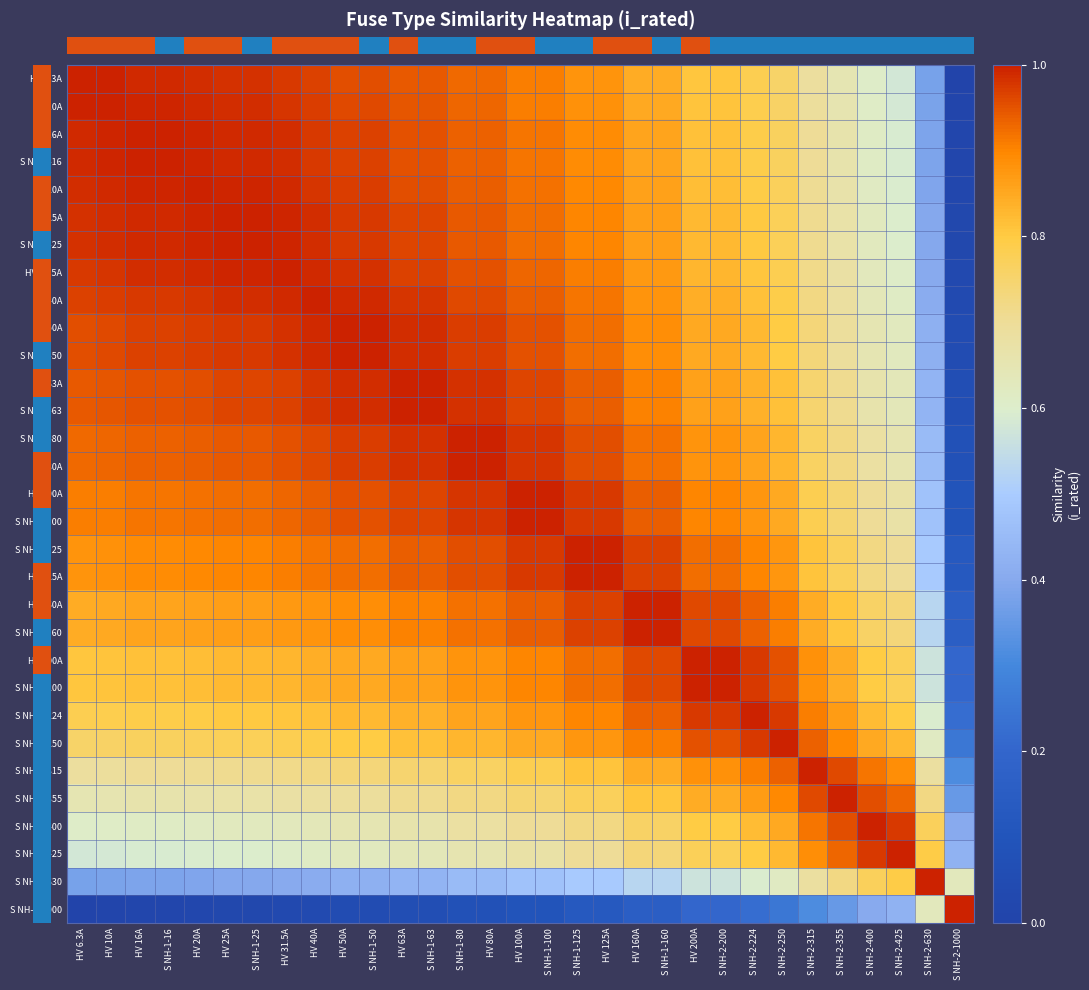

Reading left to right, what are all the values shown in this chart?

row_0: HV 6.3A=1.0	HV 10A=1.0	HV 16A=1.0	S NH-1-16=1.0	HV 20A=1.0	HV 25A=1.0	S NH-1-25=1.0	HV 31.5A=1.0	HV 40A=1.0	HV 50A=1.0	S NH-1-50=1.0	HV 63A=0.9	S NH-1-63=0.9	S NH-1-80=0.9	HV 80A=0.9	HV 100A=0.9	S NH-1-100=0.9	S NH-1-125=0.9	HV 125A=0.9	HV 160A=0.8	S NH-1-160=0.8	HV 200A=0.8	S NH-2-200=0.8	S NH-2-224=0.8	S NH-2-250=0.8	S NH-2-315=0.7	S NH-2-355=0.7	S NH-2-400=0.6	S NH-2-425=0.6	S NH-2-630=0.4	S NH-2-1000=0.0
row_1: HV 6.3A=1.0	HV 10A=1.0	HV 16A=1.0	S NH-1-16=1.0	HV 20A=1.0	HV 25A=1.0	S NH-1-25=1.0	HV 31.5A=1.0	HV 40A=1.0	HV 50A=1.0	S NH-1-50=1.0	HV 63A=0.9	S NH-1-63=0.9	S NH-1-80=0.9	HV 80A=0.9	HV 100A=0.9	S NH-1-100=0.9	S NH-1-125=0.9	HV 125A=0.9	HV 160A=0.8	S NH-1-160=0.8	HV 200A=0.8	S NH-2-200=0.8	S NH-2-224=0.8	S NH-2-250=0.8	S NH-2-315=0.7	S NH-2-355=0.7	S NH-2-400=0.6	S NH-2-425=0.6	S NH-2-630=0.4	S NH-2-1000=0.0
row_2: HV 6.3A=1.0	HV 10A=1.0	HV 16A=1.0	S NH-1-16=1.0	HV 20A=1.0	HV 25A=1.0	S NH-1-25=1.0	HV 31.5A=1.0	HV 40A=1.0	HV 50A=1.0	S NH-1-50=1.0	HV 63A=1.0	S NH-1-63=1.0	S NH-1-80=0.9	HV 80A=0.9	HV 100A=0.9	S NH-1-100=0.9	S NH-1-125=0.9	HV 125A=0.9	HV 160A=0.9	S NH-1-160=0.9	HV 200A=0.8	S NH-2-200=0.8	S NH-2-224=0.8	S NH-2-250=0.8	S NH-2-315=0.7	S NH-2-355=0.7	S NH-2-400=0.6	S NH-2-425=0.6	S NH-2-630=0.4	S NH-2-1000=0.0
row_3: HV 6.3A=1.0	HV 10A=1.0	HV 16A=1.0	S NH-1-16=1.0	HV 20A=1.0	HV 25A=1.0	S NH-1-25=1.0	HV 31.5A=1.0	HV 40A=1.0	HV 50A=1.0	S NH-1-50=1.0	HV 63A=1.0	S NH-1-63=1.0	S NH-1-80=0.9	HV 80A=0.9	HV 100A=0.9	S NH-1-100=0.9	S NH-1-125=0.9	HV 125A=0.9	HV 160A=0.9	S NH-1-160=0.9	HV 200A=0.8	S NH-2-200=0.8	S NH-2-224=0.8	S NH-2-250=0.8	S NH-2-315=0.7	S NH-2-355=0.7	S NH-2-400=0.6	S NH-2-425=0.6	S NH-2-630=0.4	S NH-2-1000=0.0
row_4: HV 6.3A=1.0	HV 10A=1.0	HV 16A=1.0	S NH-1-16=1.0	HV 20A=1.0	HV 25A=1.0	S NH-1-25=1.0	HV 31.5A=1.0	HV 40A=1.0	HV 50A=1.0	S NH-1-50=1.0	HV 63A=1.0	S NH-1-63=1.0	S NH-1-80=0.9	HV 80A=0.9	HV 100A=0.9	S NH-1-100=0.9	S NH-1-125=0.9	HV 125A=0.9	HV 160A=0.9	S NH-1-160=0.9	HV 200A=0.8	S NH-2-200=0.8	S NH-2-224=0.8	S NH-2-250=0.8	S NH-2-315=0.7	S NH-2-355=0.7	S NH-2-400=0.6	S NH-2-425=0.6	S NH-2-630=0.4	S NH-2-1000=0.0
row_5: HV 6.3A=1.0	HV 10A=1.0	HV 16A=1.0	S NH-1-16=1.0	HV 20A=1.0	HV 25A=1.0	S NH-1-25=1.0	HV 31.5A=1.0	HV 40A=1.0	HV 50A=1.0	S NH-1-50=1.0	HV 63A=1.0	S NH-1-63=1.0	S NH-1-80=0.9	HV 80A=0.9	HV 100A=0.9	S NH-1-100=0.9	S NH-1-125=0.9	HV 125A=0.9	HV 160A=0.9	S NH-1-160=0.9	HV 200A=0.8	S NH-2-200=0.8	S NH-2-224=0.8	S NH-2-250=0.8	S NH-2-315=0.7	S NH-2-355=0.7	S NH-2-400=0.6	S NH-2-425=0.6	S NH-2-630=0.4	S NH-2-1000=0.0
row_6: HV 6.3A=1.0	HV 10A=1.0	HV 16A=1.0	S NH-1-16=1.0	HV 20A=1.0	HV 25A=1.0	S NH-1-25=1.0	HV 31.5A=1.0	HV 40A=1.0	HV 50A=1.0	S NH-1-50=1.0	HV 63A=1.0	S NH-1-63=1.0	S NH-1-80=0.9	HV 80A=0.9	HV 100A=0.9	S NH-1-100=0.9	S NH-1-125=0.9	HV 125A=0.9	HV 160A=0.9	S NH-1-160=0.9	HV 200A=0.8	S NH-2-200=0.8	S NH-2-224=0.8	S NH-2-250=0.8	S NH-2-315=0.7	S NH-2-355=0.7	S NH-2-400=0.6	S NH-2-425=0.6	S NH-2-630=0.4	S NH-2-1000=0.0
row_7: HV 6.3A=1.0	HV 10A=1.0	HV 16A=1.0	S NH-1-16=1.0	HV 20A=1.0	HV 25A=1.0	S NH-1-25=1.0	HV 31.5A=1.0	HV 40A=1.0	HV 50A=1.0	S NH-1-50=1.0	HV 63A=1.0	S NH-1-63=1.0	S NH-1-80=1.0	HV 80A=1.0	HV 100A=0.9	S NH-1-100=0.9	S NH-1-125=0.9	HV 125A=0.9	HV 160A=0.9	S NH-1-160=0.9	HV 200A=0.8	S NH-2-200=0.8	S NH-2-224=0.8	S NH-2-250=0.8	S NH-2-315=0.7	S NH-2-355=0.7	S NH-2-400=0.6	S NH-2-425=0.6	S NH-2-630=0.4	S NH-2-1000=0.0
row_8: HV 6.3A=1.0	HV 10A=1.0	HV 16A=1.0	S NH-1-16=1.0	HV 20A=1.0	HV 25A=1.0	S NH-1-25=1.0	HV 31.5A=1.0	HV 40A=1.0	HV 50A=1.0	S NH-1-50=1.0	HV 63A=1.0	S NH-1-63=1.0	S NH-1-80=1.0	HV 80A=1.0	HV 100A=0.9	S NH-1-100=0.9	S NH-1-125=0.9	HV 125A=0.9	HV 160A=0.9	S NH-1-160=0.9	HV 200A=0.8	S NH-2-200=0.8	S NH-2-224=0.8	S NH-2-250=0.8	S NH-2-315=0.7	S NH-2-355=0.7	S NH-2-400=0.6	S NH-2-425=0.6	S NH-2-630=0.4	S NH-2-1000=0.0
row_9: HV 6.3A=1.0	HV 10A=1.0	HV 16A=1.0	S NH-1-16=1.0	HV 20A=1.0	HV 25A=1.0	S NH-1-25=1.0	HV 31.5A=1.0	HV 40A=1.0	HV 50A=1.0	S NH-1-50=1.0	HV 63A=1.0	S NH-1-63=1.0	S NH-1-80=1.0	HV 80A=1.0	HV 100A=0.9	S NH-1-100=0.9	S NH-1-125=0.9	HV 125A=0.9	HV 160A=0.9	S NH-1-160=0.9	HV 200A=0.8	S NH-2-200=0.8	S NH-2-224=0.8	S NH-2-250=0.8	S NH-2-315=0.7	S NH-2-355=0.7	S NH-2-400=0.7	S NH-2-425=0.6	S NH-2-630=0.4	S NH-2-1000=0.1
row_10: HV 6.3A=1.0	HV 10A=1.0	HV 16A=1.0	S NH-1-16=1.0	HV 20A=1.0	HV 25A=1.0	S NH-1-25=1.0	HV 31.5A=1.0	HV 40A=1.0	HV 50A=1.0	S NH-1-50=1.0	HV 63A=1.0	S NH-1-63=1.0	S NH-1-80=1.0	HV 80A=1.0	HV 100A=0.9	S NH-1-100=0.9	S NH-1-125=0.9	HV 125A=0.9	HV 160A=0.9	S NH-1-160=0.9	HV 200A=0.8	S NH-2-200=0.8	S NH-2-224=0.8	S NH-2-250=0.8	S NH-2-315=0.7	S NH-2-355=0.7	S NH-2-400=0.7	S NH-2-425=0.6	S NH-2-630=0.4	S NH-2-1000=0.1
row_11: HV 6.3A=0.9	HV 10A=0.9	HV 16A=1.0	S NH-1-16=1.0	HV 20A=1.0	HV 25A=1.0	S NH-1-25=1.0	HV 31.5A=1.0	HV 40A=1.0	HV 50A=1.0	S NH-1-50=1.0	HV 63A=1.0	S NH-1-63=1.0	S NH-1-80=1.0	HV 80A=1.0	HV 100A=1.0	S NH-1-100=1.0	S NH-1-125=0.9	HV 125A=0.9	HV 160A=0.9	S NH-1-160=0.9	HV 200A=0.9	S NH-2-200=0.9	S NH-2-224=0.8	S NH-2-250=0.8	S NH-2-315=0.7	S NH-2-355=0.7	S NH-2-400=0.7	S NH-2-425=0.6	S NH-2-630=0.4	S NH-2-1000=0.1
row_12: HV 6.3A=0.9	HV 10A=0.9	HV 16A=1.0	S NH-1-16=1.0	HV 20A=1.0	HV 25A=1.0	S NH-1-25=1.0	HV 31.5A=1.0	HV 40A=1.0	HV 50A=1.0	S NH-1-50=1.0	HV 63A=1.0	S NH-1-63=1.0	S NH-1-80=1.0	HV 80A=1.0	HV 100A=1.0	S NH-1-100=1.0	S NH-1-125=0.9	HV 125A=0.9	HV 160A=0.9	S NH-1-160=0.9	HV 200A=0.9	S NH-2-200=0.9	S NH-2-224=0.8	S NH-2-250=0.8	S NH-2-315=0.7	S NH-2-355=0.7	S NH-2-400=0.7	S NH-2-425=0.6	S NH-2-630=0.4	S NH-2-1000=0.1
row_13: HV 6.3A=0.9	HV 10A=0.9	HV 16A=0.9	S NH-1-16=0.9	HV 20A=0.9	HV 25A=0.9	S NH-1-25=0.9	HV 31.5A=1.0	HV 40A=1.0	HV 50A=1.0	S NH-1-50=1.0	HV 63A=1.0	S NH-1-63=1.0	S NH-1-80=1.0	HV 80A=1.0	HV 100A=1.0	S NH-1-100=1.0	S NH-1-125=1.0	HV 125A=1.0	HV 160A=0.9	S NH-1-160=0.9	HV 200A=0.9	S NH-2-200=0.9	S NH-2-224=0.9	S NH-2-250=0.8	S NH-2-315=0.8	S NH-2-355=0.7	S NH-2-400=0.7	S NH-2-425=0.7	S NH-2-630=0.4	S NH-2-1000=0.1
row_14: HV 6.3A=0.9	HV 10A=0.9	HV 16A=0.9	S NH-1-16=0.9	HV 20A=0.9	HV 25A=0.9	S NH-1-25=0.9	HV 31.5A=1.0	HV 40A=1.0	HV 50A=1.0	S NH-1-50=1.0	HV 63A=1.0	S NH-1-63=1.0	S NH-1-80=1.0	HV 80A=1.0	HV 100A=1.0	S NH-1-100=1.0	S NH-1-125=1.0	HV 125A=1.0	HV 160A=0.9	S NH-1-160=0.9	HV 200A=0.9	S NH-2-200=0.9	S NH-2-224=0.9	S NH-2-250=0.8	S NH-2-315=0.8	S NH-2-355=0.7	S NH-2-400=0.7	S NH-2-425=0.7	S NH-2-630=0.4	S NH-2-1000=0.1
row_15: HV 6.3A=0.9	HV 10A=0.9	HV 16A=0.9	S NH-1-16=0.9	HV 20A=0.9	HV 25A=0.9	S NH-1-25=0.9	HV 31.5A=0.9	HV 40A=0.9	HV 50A=0.9	S NH-1-50=0.9	HV 63A=1.0	S NH-1-63=1.0	S NH-1-80=1.0	HV 80A=1.0	HV 100A=1.0	S NH-1-100=1.0	S NH-1-125=1.0	HV 125A=1.0	HV 160A=0.9	S NH-1-160=0.9	HV 200A=0.9	S NH-2-200=0.9	S NH-2-224=0.9	S NH-2-250=0.8	S NH-2-315=0.8	S NH-2-355=0.7	S NH-2-400=0.7	S NH-2-425=0.7	S NH-2-630=0.5	S NH-2-1000=0.1
row_16: HV 6.3A=0.9	HV 10A=0.9	HV 16A=0.9	S NH-1-16=0.9	HV 20A=0.9	HV 25A=0.9	S NH-1-25=0.9	HV 31.5A=0.9	HV 40A=0.9	HV 50A=0.9	S NH-1-50=0.9	HV 63A=1.0	S NH-1-63=1.0	S NH-1-80=1.0	HV 80A=1.0	HV 100A=1.0	S NH-1-100=1.0	S NH-1-125=1.0	HV 125A=1.0	HV 160A=0.9	S NH-1-160=0.9	HV 200A=0.9	S NH-2-200=0.9	S NH-2-224=0.9	S NH-2-250=0.8	S NH-2-315=0.8	S NH-2-355=0.7	S NH-2-400=0.7	S NH-2-425=0.7	S NH-2-630=0.5	S NH-2-1000=0.1
row_17: HV 6.3A=0.9	HV 10A=0.9	HV 16A=0.9	S NH-1-16=0.9	HV 20A=0.9	HV 25A=0.9	S NH-1-25=0.9	HV 31.5A=0.9	HV 40A=0.9	HV 50A=0.9	S NH-1-50=0.9	HV 63A=0.9	S NH-1-63=0.9	S NH-1-80=1.0	HV 80A=1.0	HV 100A=1.0	S NH-1-100=1.0	S NH-1-125=1.0	HV 125A=1.0	HV 160A=1.0	S NH-1-160=1.0	HV 200A=0.9	S NH-2-200=0.9	S NH-2-224=0.9	S NH-2-250=0.9	S NH-2-315=0.8	S NH-2-355=0.8	S NH-2-400=0.7	S NH-2-425=0.7	S NH-2-630=0.5	S NH-2-1000=0.1
row_18: HV 6.3A=0.9	HV 10A=0.9	HV 16A=0.9	S NH-1-16=0.9	HV 20A=0.9	HV 25A=0.9	S NH-1-25=0.9	HV 31.5A=0.9	HV 40A=0.9	HV 50A=0.9	S NH-1-50=0.9	HV 63A=0.9	S NH-1-63=0.9	S NH-1-80=1.0	HV 80A=1.0	HV 100A=1.0	S NH-1-100=1.0	S NH-1-125=1.0	HV 125A=1.0	HV 160A=1.0	S NH-1-160=1.0	HV 200A=0.9	S NH-2-200=0.9	S NH-2-224=0.9	S NH-2-250=0.9	S NH-2-315=0.8	S NH-2-355=0.8	S NH-2-400=0.7	S NH-2-425=0.7	S NH-2-630=0.5	S NH-2-1000=0.1
row_19: HV 6.3A=0.8	HV 10A=0.8	HV 16A=0.9	S NH-1-16=0.9	HV 20A=0.9	HV 25A=0.9	S NH-1-25=0.9	HV 31.5A=0.9	HV 40A=0.9	HV 50A=0.9	S NH-1-50=0.9	HV 63A=0.9	S NH-1-63=0.9	S NH-1-80=0.9	HV 80A=0.9	HV 100A=0.9	S NH-1-100=0.9	S NH-1-125=1.0	HV 125A=1.0	HV 160A=1.0	S NH-1-160=1.0	HV 200A=1.0	S NH-2-200=1.0	S NH-2-224=0.9	S NH-2-250=0.9	S NH-2-315=0.8	S NH-2-355=0.8	S NH-2-400=0.8	S NH-2-425=0.7	S NH-2-630=0.5	S NH-2-1000=0.2
row_20: HV 6.3A=0.8	HV 10A=0.8	HV 16A=0.9	S NH-1-16=0.9	HV 20A=0.9	HV 25A=0.9	S NH-1-25=0.9	HV 31.5A=0.9	HV 40A=0.9	HV 50A=0.9	S NH-1-50=0.9	HV 63A=0.9	S NH-1-63=0.9	S NH-1-80=0.9	HV 80A=0.9	HV 100A=0.9	S NH-1-100=0.9	S NH-1-125=1.0	HV 125A=1.0	HV 160A=1.0	S NH-1-160=1.0	HV 200A=1.0	S NH-2-200=1.0	S NH-2-224=0.9	S NH-2-250=0.9	S NH-2-315=0.8	S NH-2-355=0.8	S NH-2-400=0.8	S NH-2-425=0.7	S NH-2-630=0.5	S NH-2-1000=0.2
row_21: HV 6.3A=0.8	HV 10A=0.8	HV 16A=0.8	S NH-1-16=0.8	HV 20A=0.8	HV 25A=0.8	S NH-1-25=0.8	HV 31.5A=0.8	HV 40A=0.8	HV 50A=0.8	S NH-1-50=0.8	HV 63A=0.9	S NH-1-63=0.9	S NH-1-80=0.9	HV 80A=0.9	HV 100A=0.9	S NH-1-100=0.9	S NH-1-125=0.9	HV 125A=0.9	HV 160A=1.0	S NH-1-160=1.0	HV 200A=1.0	S NH-2-200=1.0	S NH-2-224=1.0	S NH-2-250=0.9	S NH-2-315=0.9	S NH-2-355=0.8	S NH-2-400=0.8	S NH-2-425=0.8	S NH-2-630=0.6	S NH-2-1000=0.2
row_22: HV 6.3A=0.8	HV 10A=0.8	HV 16A=0.8	S NH-1-16=0.8	HV 20A=0.8	HV 25A=0.8	S NH-1-25=0.8	HV 31.5A=0.8	HV 40A=0.8	HV 50A=0.8	S NH-1-50=0.8	HV 63A=0.9	S NH-1-63=0.9	S NH-1-80=0.9	HV 80A=0.9	HV 100A=0.9	S NH-1-100=0.9	S NH-1-125=0.9	HV 125A=0.9	HV 160A=1.0	S NH-1-160=1.0	HV 200A=1.0	S NH-2-200=1.0	S NH-2-224=1.0	S NH-2-250=0.9	S NH-2-315=0.9	S NH-2-355=0.8	S NH-2-400=0.8	S NH-2-425=0.8	S NH-2-630=0.6	S NH-2-1000=0.2
row_23: HV 6.3A=0.8	HV 10A=0.8	HV 16A=0.8	S NH-1-16=0.8	HV 20A=0.8	HV 25A=0.8	S NH-1-25=0.8	HV 31.5A=0.8	HV 40A=0.8	HV 50A=0.8	S NH-1-50=0.8	HV 63A=0.8	S NH-1-63=0.8	S NH-1-80=0.9	HV 80A=0.9	HV 100A=0.9	S NH-1-100=0.9	S NH-1-125=0.9	HV 125A=0.9	HV 160A=0.9	S NH-1-160=0.9	HV 200A=1.0	S NH-2-200=1.0	S NH-2-224=1.0	S NH-2-250=1.0	S NH-2-315=0.9	S NH-2-355=0.9	S NH-2-400=0.8	S NH-2-425=0.8	S NH-2-630=0.6	S NH-2-1000=0.2
row_24: HV 6.3A=0.8	HV 10A=0.8	HV 16A=0.8	S NH-1-16=0.8	HV 20A=0.8	HV 25A=0.8	S NH-1-25=0.8	HV 31.5A=0.8	HV 40A=0.8	HV 50A=0.8	S NH-1-50=0.8	HV 63A=0.8	S NH-1-63=0.8	S NH-1-80=0.8	HV 80A=0.8	HV 100A=0.8	S NH-1-100=0.8	S NH-1-125=0.9	HV 125A=0.9	HV 160A=0.9	S NH-1-160=0.9	HV 200A=0.9	S NH-2-200=0.9	S NH-2-224=1.0	S NH-2-250=1.0	S NH-2-315=0.9	S NH-2-355=0.9	S NH-2-400=0.8	S NH-2-425=0.8	S NH-2-630=0.6	S NH-2-1000=0.2
row_25: HV 6.3A=0.7	HV 10A=0.7	HV 16A=0.7	S NH-1-16=0.7	HV 20A=0.7	HV 25A=0.7	S NH-1-25=0.7	HV 31.5A=0.7	HV 40A=0.7	HV 50A=0.7	S NH-1-50=0.7	HV 63A=0.7	S NH-1-63=0.7	S NH-1-80=0.8	HV 80A=0.8	HV 100A=0.8	S NH-1-100=0.8	S NH-1-125=0.8	HV 125A=0.8	HV 160A=0.8	S NH-1-160=0.8	HV 200A=0.9	S NH-2-200=0.9	S NH-2-224=0.9	S NH-2-250=0.9	S NH-2-315=1.0	S NH-2-355=1.0	S NH-2-400=0.9	S NH-2-425=0.9	S NH-2-630=0.7	S NH-2-1000=0.3
row_26: HV 6.3A=0.7	HV 10A=0.7	HV 16A=0.7	S NH-1-16=0.7	HV 20A=0.7	HV 25A=0.7	S NH-1-25=0.7	HV 31.5A=0.7	HV 40A=0.7	HV 50A=0.7	S NH-1-50=0.7	HV 63A=0.7	S NH-1-63=0.7	S NH-1-80=0.7	HV 80A=0.7	HV 100A=0.7	S NH-1-100=0.7	S NH-1-125=0.8	HV 125A=0.8	HV 160A=0.8	S NH-1-160=0.8	HV 200A=0.8	S NH-2-200=0.8	S NH-2-224=0.9	S NH-2-250=0.9	S NH-2-315=1.0	S NH-2-355=1.0	S NH-2-400=1.0	S NH-2-425=0.9	S NH-2-630=0.7	S NH-2-1000=0.4
row_27: HV 6.3A=0.6	HV 10A=0.6	HV 16A=0.6	S NH-1-16=0.6	HV 20A=0.6	HV 25A=0.6	S NH-1-25=0.6	HV 31.5A=0.6	HV 40A=0.6	HV 50A=0.7	S NH-1-50=0.7	HV 63A=0.7	S NH-1-63=0.7	S NH-1-80=0.7	HV 80A=0.7	HV 100A=0.7	S NH-1-100=0.7	S NH-1-125=0.7	HV 125A=0.7	HV 160A=0.8	S NH-1-160=0.8	HV 200A=0.8	S NH-2-200=0.8	S NH-2-224=0.8	S NH-2-250=0.8	S NH-2-315=0.9	S NH-2-355=1.0	S NH-2-400=1.0	S NH-2-425=1.0	S NH-2-630=0.8	S NH-2-1000=0.4
row_28: HV 6.3A=0.6	HV 10A=0.6	HV 16A=0.6	S NH-1-16=0.6	HV 20A=0.6	HV 25A=0.6	S NH-1-25=0.6	HV 31.5A=0.6	HV 40A=0.6	HV 50A=0.6	S NH-1-50=0.6	HV 63A=0.6	S NH-1-63=0.6	S NH-1-80=0.7	HV 80A=0.7	HV 100A=0.7	S NH-1-100=0.7	S NH-1-125=0.7	HV 125A=0.7	HV 160A=0.7	S NH-1-160=0.7	HV 200A=0.8	S NH-2-200=0.8	S NH-2-224=0.8	S NH-2-250=0.8	S NH-2-315=0.9	S NH-2-355=0.9	S NH-2-400=1.0	S NH-2-425=1.0	S NH-2-630=0.8	S NH-2-1000=0.4
row_29: HV 6.3A=0.4	HV 10A=0.4	HV 16A=0.4	S NH-1-16=0.4	HV 20A=0.4	HV 25A=0.4	S NH-1-25=0.4	HV 31.5A=0.4	HV 40A=0.4	HV 50A=0.4	S NH-1-50=0.4	HV 63A=0.4	S NH-1-63=0.4	S NH-1-80=0.4	HV 80A=0.4	HV 100A=0.5	S NH-1-100=0.5	S NH-1-125=0.5	HV 125A=0.5	HV 160A=0.5	S NH-1-160=0.5	HV 200A=0.6	S NH-2-200=0.6	S NH-2-224=0.6	S NH-2-250=0.6	S NH-2-315=0.7	S NH-2-355=0.7	S NH-2-400=0.8	S NH-2-425=0.8	S NH-2-630=1.0	S NH-2-1000=0.6
row_30: HV 6.3A=0.0	HV 10A=0.0	HV 16A=0.0	S NH-1-16=0.0	HV 20A=0.0	HV 25A=0.0	S NH-1-25=0.0	HV 31.5A=0.0	HV 40A=0.0	HV 50A=0.1	S NH-1-50=0.1	HV 63A=0.1	S NH-1-63=0.1	S NH-1-80=0.1	HV 80A=0.1	HV 100A=0.1	S NH-1-100=0.1	S NH-1-125=0.1	HV 125A=0.1	HV 160A=0.2	S NH-1-160=0.2	HV 200A=0.2	S NH-2-200=0.2	S NH-2-224=0.2	S NH-2-250=0.2	S NH-2-315=0.3	S NH-2-355=0.4	S NH-2-400=0.4	S NH-2-425=0.4	S NH-2-630=0.6	S NH-2-1000=1.0